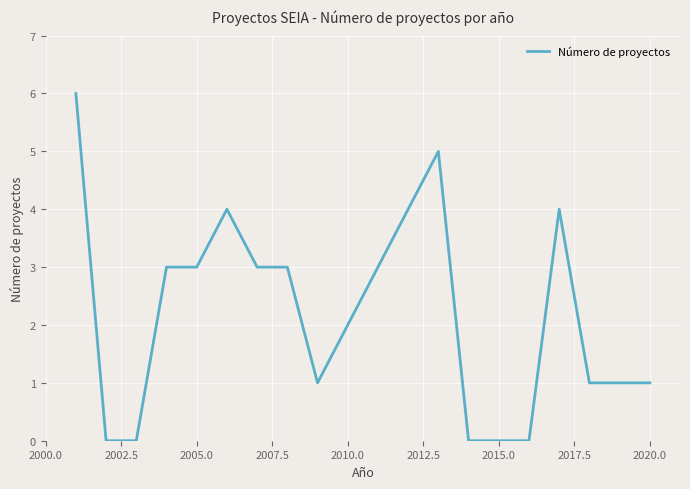

What is the maximum value shown in the chart?

6